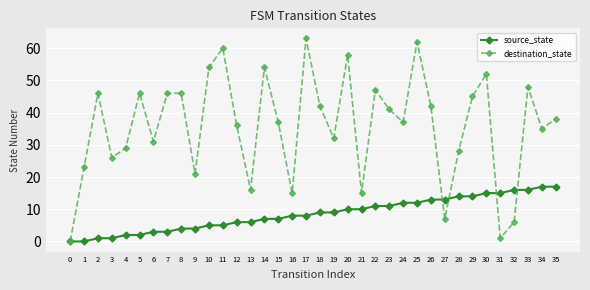

What is the sum of the destination_state values at 7 and 10?

100